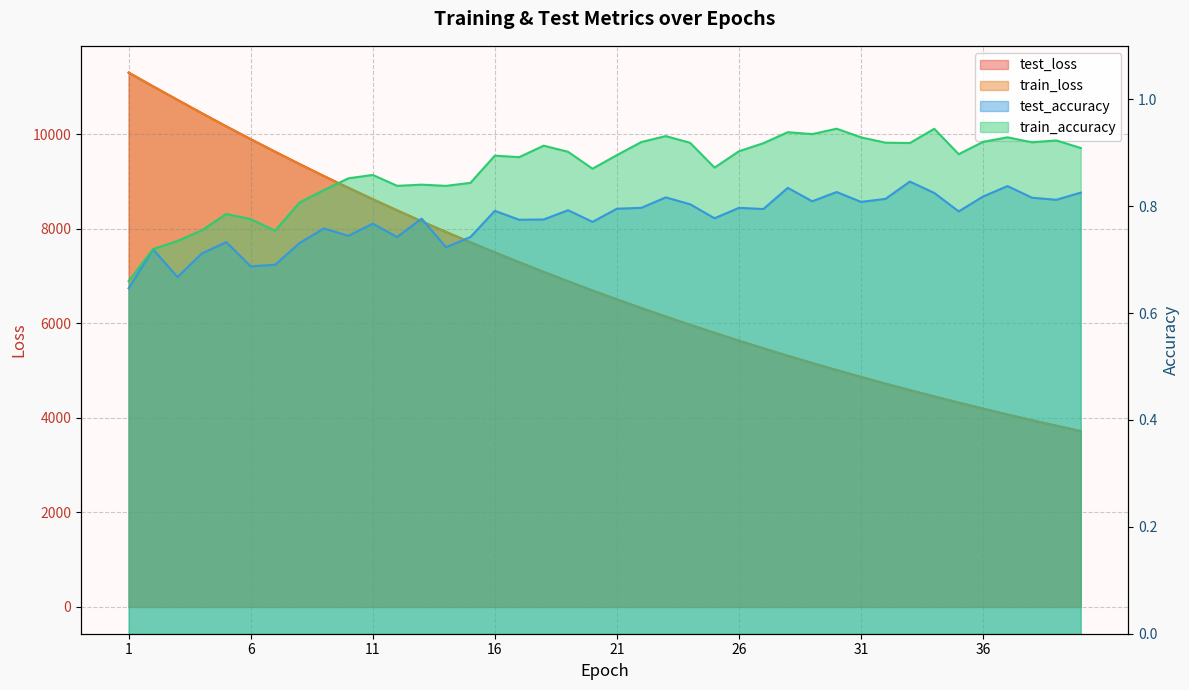

True or false: test_accuracy and train_loss cross at least once.

False